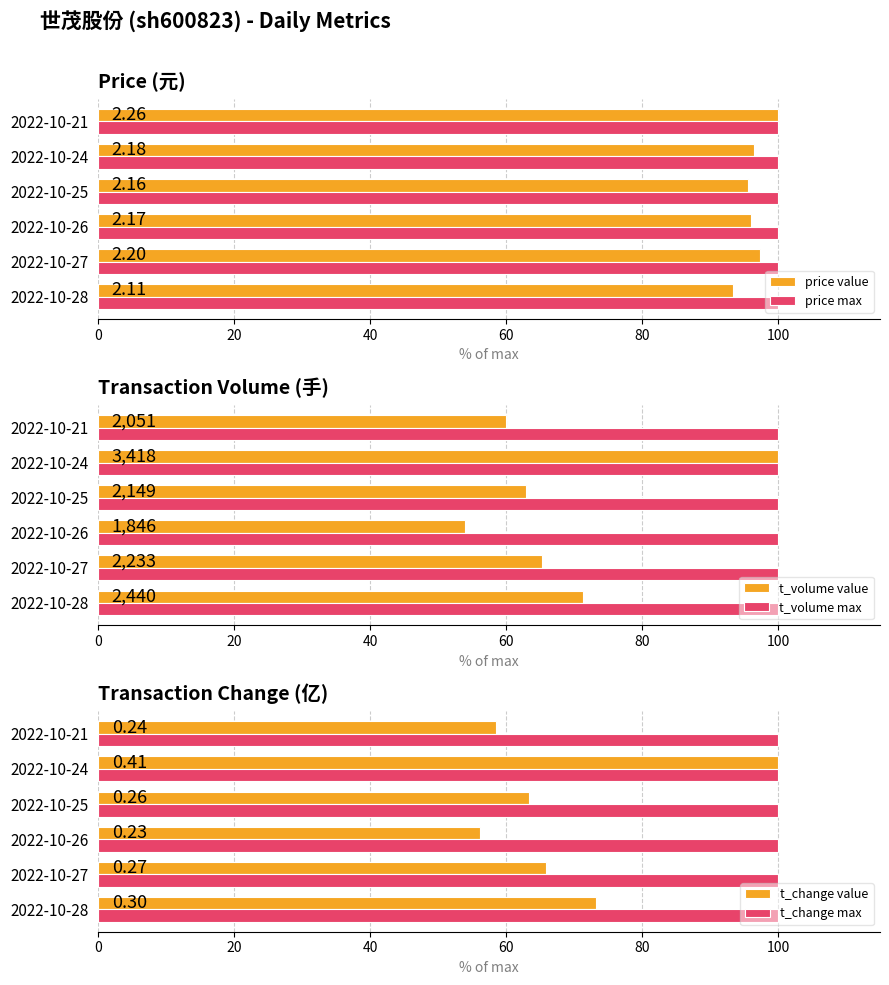

Which series has the widest spread of values?

t_volume value